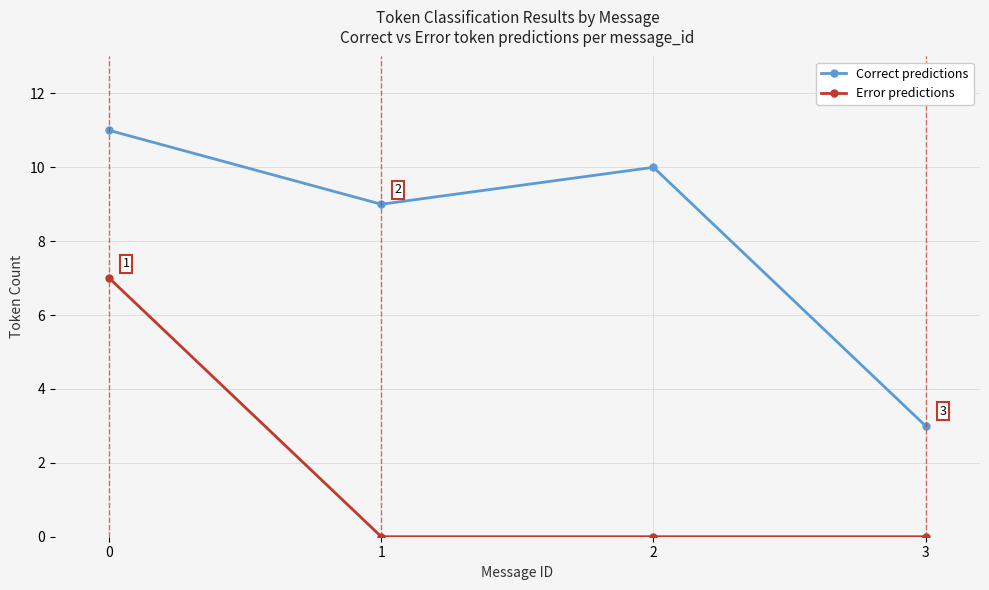

How many Error predictions values are between 0 and 7?

4